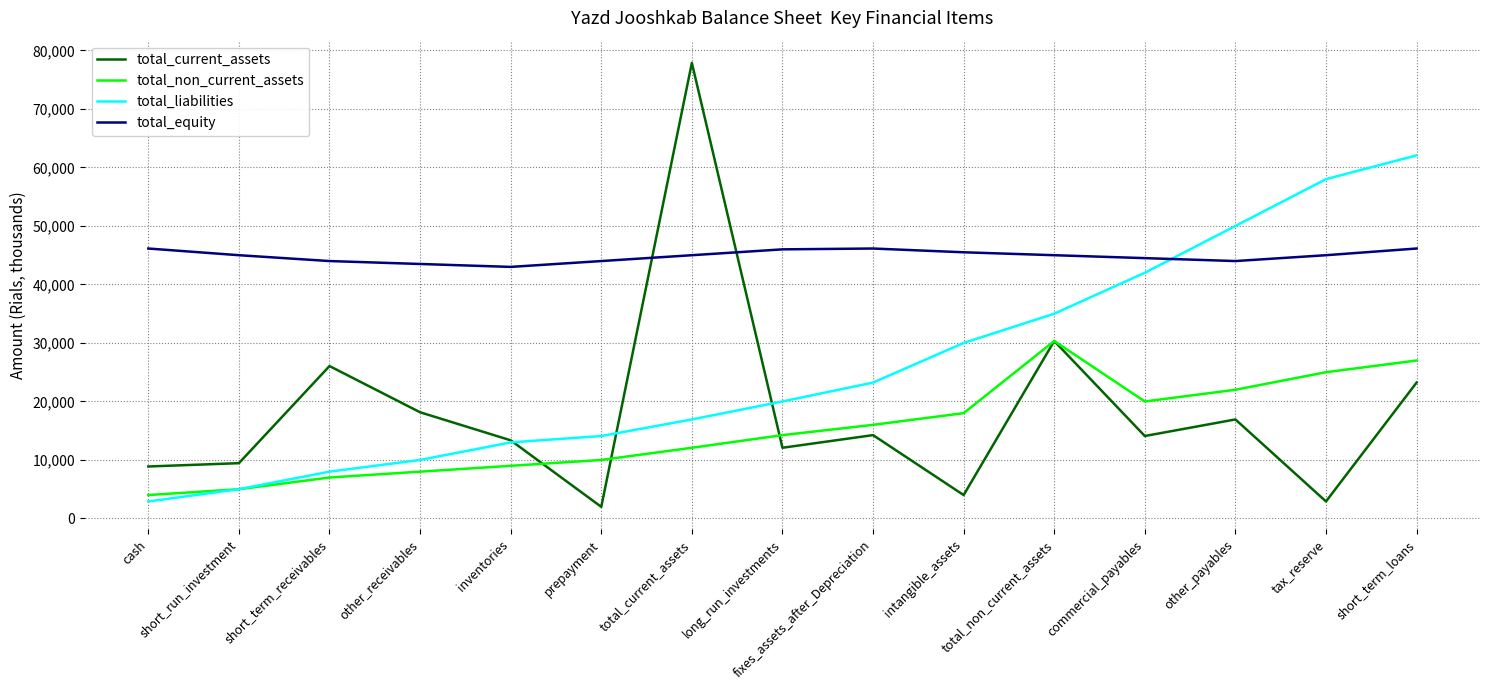

What is the minimum value shown in the chart?

1986